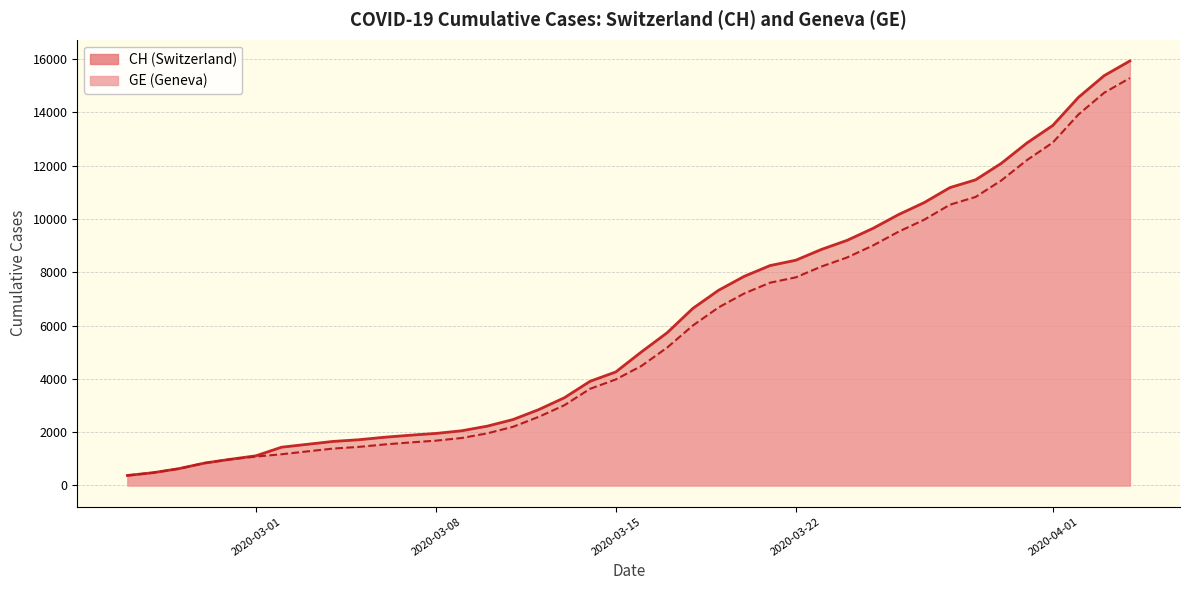

True or false: CH and GE cross at least once.

False